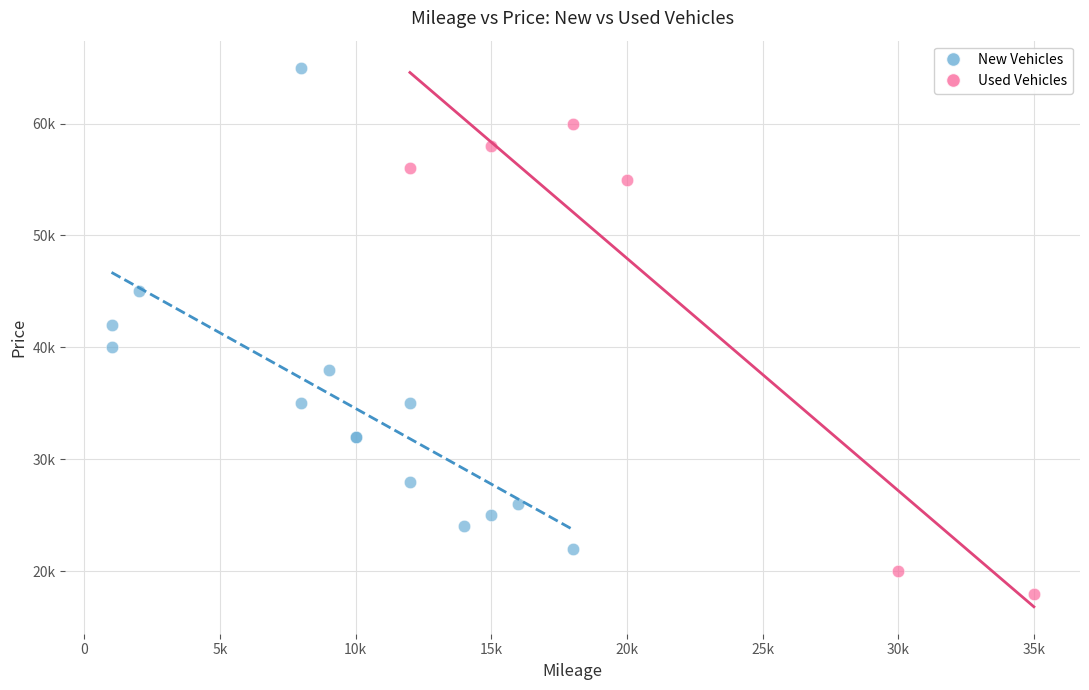

Which series contains the highest Y value?

New Vehicles